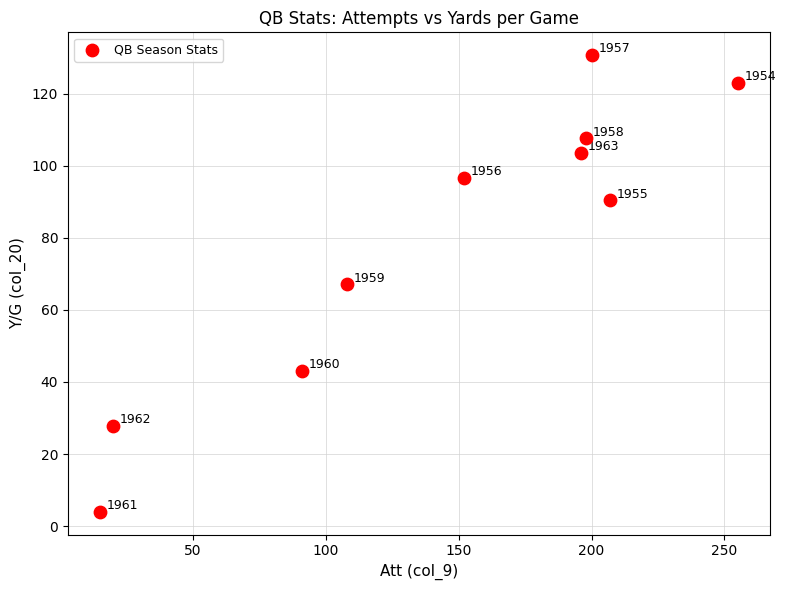

What is the average X value?

144.2